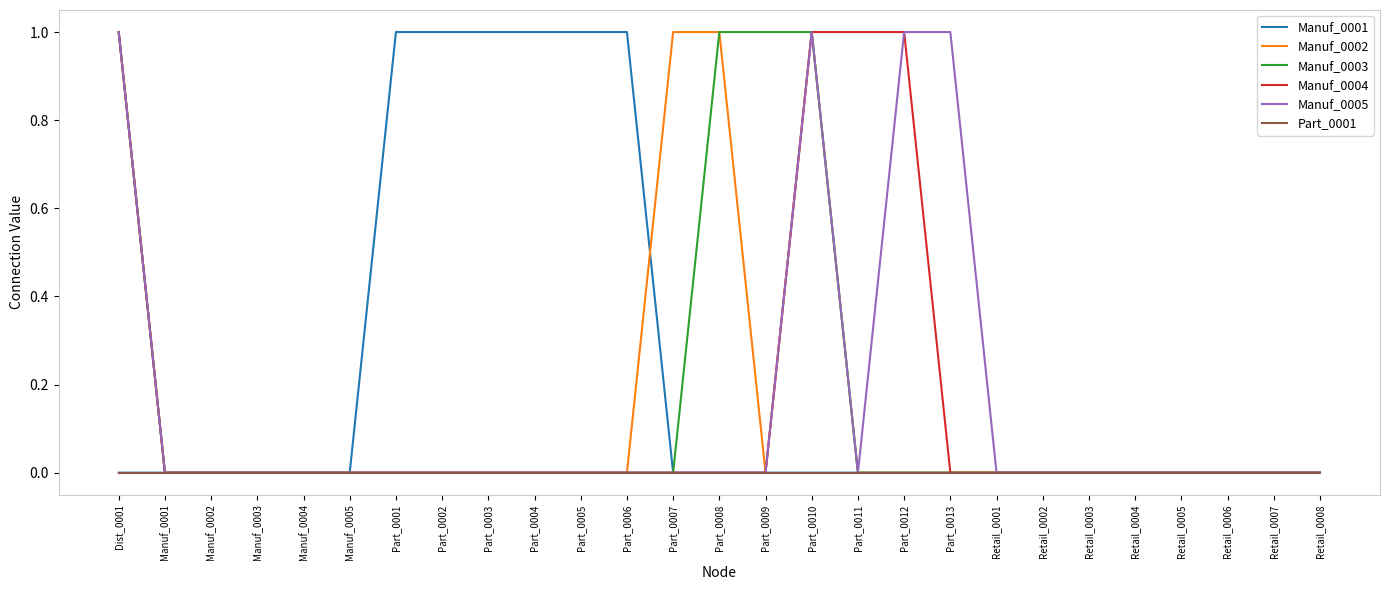

Reading right to left, transcribe all the data shown in this chart.

Manuf_0001: Retail_0008=0	Retail_0007=0	Retail_0006=0	Retail_0005=0	Retail_0004=0	Retail_0003=0	Retail_0002=0	Retail_0001=0	Part_0013=0	Part_0012=0	Part_0011=0	Part_0010=0	Part_0009=0	Part_0008=0	Part_0007=0	Part_0006=1	Part_0005=1	Part_0004=1	Part_0003=1	Part_0002=1	Part_0001=1	Manuf_0005=0	Manuf_0004=0	Manuf_0003=0	Manuf_0002=0	Manuf_0001=0	Dist_0001=0
Manuf_0002: Retail_0008=0	Retail_0007=0	Retail_0006=0	Retail_0005=0	Retail_0004=0	Retail_0003=0	Retail_0002=0	Retail_0001=0	Part_0013=0	Part_0012=0	Part_0011=0	Part_0010=1	Part_0009=0	Part_0008=1	Part_0007=1	Part_0006=0	Part_0005=0	Part_0004=0	Part_0003=0	Part_0002=0	Part_0001=0	Manuf_0005=0	Manuf_0004=0	Manuf_0003=0	Manuf_0002=0	Manuf_0001=0	Dist_0001=1
Manuf_0003: Retail_0008=0	Retail_0007=0	Retail_0006=0	Retail_0005=0	Retail_0004=0	Retail_0003=0	Retail_0002=0	Retail_0001=0	Part_0013=0	Part_0012=0	Part_0011=0	Part_0010=1	Part_0009=1	Part_0008=1	Part_0007=0	Part_0006=0	Part_0005=0	Part_0004=0	Part_0003=0	Part_0002=0	Part_0001=0	Manuf_0005=0	Manuf_0004=0	Manuf_0003=0	Manuf_0002=0	Manuf_0001=0	Dist_0001=1
Manuf_0004: Retail_0008=0	Retail_0007=0	Retail_0006=0	Retail_0005=0	Retail_0004=0	Retail_0003=0	Retail_0002=0	Retail_0001=0	Part_0013=0	Part_0012=1	Part_0011=1	Part_0010=1	Part_0009=0	Part_0008=0	Part_0007=0	Part_0006=0	Part_0005=0	Part_0004=0	Part_0003=0	Part_0002=0	Part_0001=0	Manuf_0005=0	Manuf_0004=0	Manuf_0003=0	Manuf_0002=0	Manuf_0001=0	Dist_0001=1
Manuf_0005: Retail_0008=0	Retail_0007=0	Retail_0006=0	Retail_0005=0	Retail_0004=0	Retail_0003=0	Retail_0002=0	Retail_0001=0	Part_0013=1	Part_0012=1	Part_0011=0	Part_0010=1	Part_0009=0	Part_0008=0	Part_0007=0	Part_0006=0	Part_0005=0	Part_0004=0	Part_0003=0	Part_0002=0	Part_0001=0	Manuf_0005=0	Manuf_0004=0	Manuf_0003=0	Manuf_0002=0	Manuf_0001=0	Dist_0001=1
Part_0001: Retail_0008=0	Retail_0007=0	Retail_0006=0	Retail_0005=0	Retail_0004=0	Retail_0003=0	Retail_0002=0	Retail_0001=0	Part_0013=0	Part_0012=0	Part_0011=0	Part_0010=0	Part_0009=0	Part_0008=0	Part_0007=0	Part_0006=0	Part_0005=0	Part_0004=0	Part_0003=0	Part_0002=0	Part_0001=0	Manuf_0005=0	Manuf_0004=0	Manuf_0003=0	Manuf_0002=0	Manuf_0001=0	Dist_0001=0